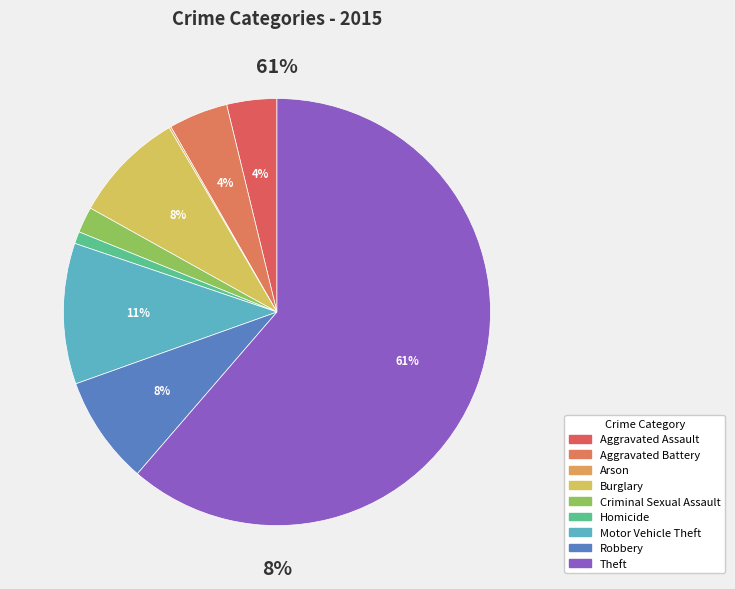

Count the number of slices in the pie.

9